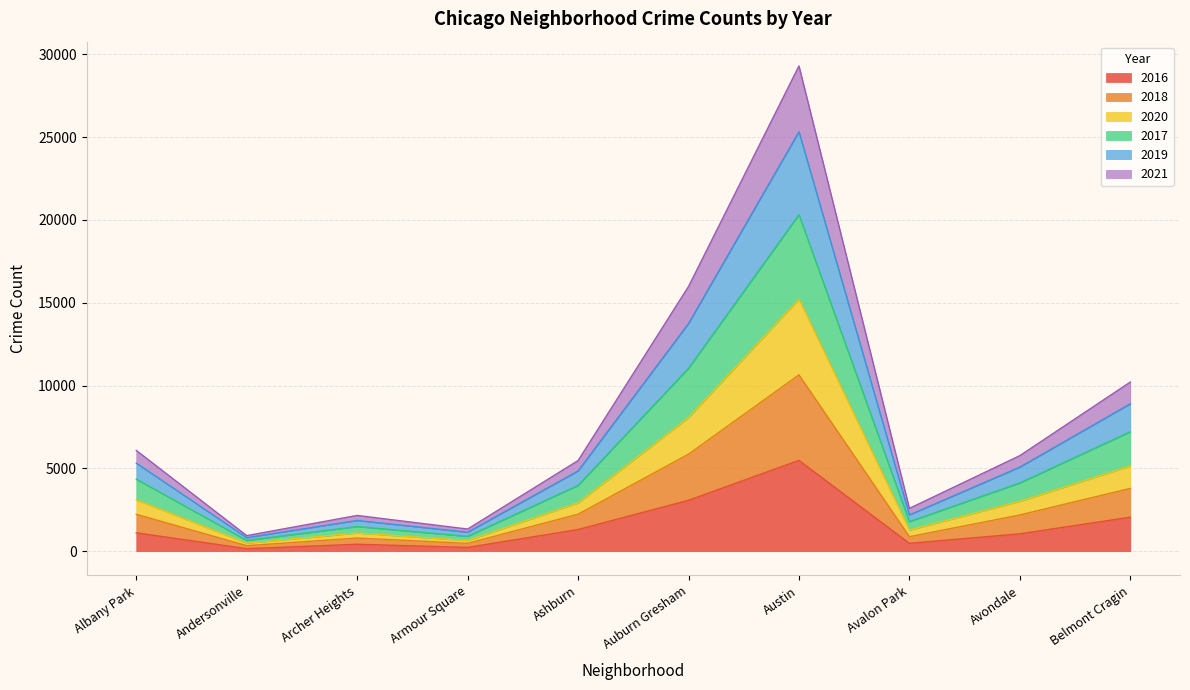

The value of 2016 at Auburn Gresham is 3071. True or false?

True